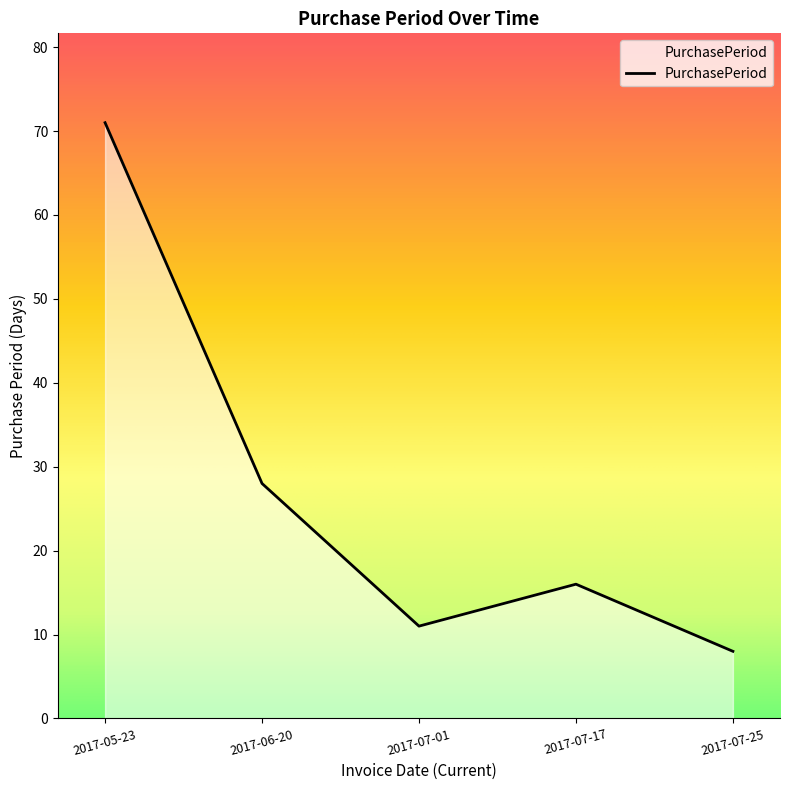

What is the change in value from 2017-05-23 to 2017-07-17?

-55